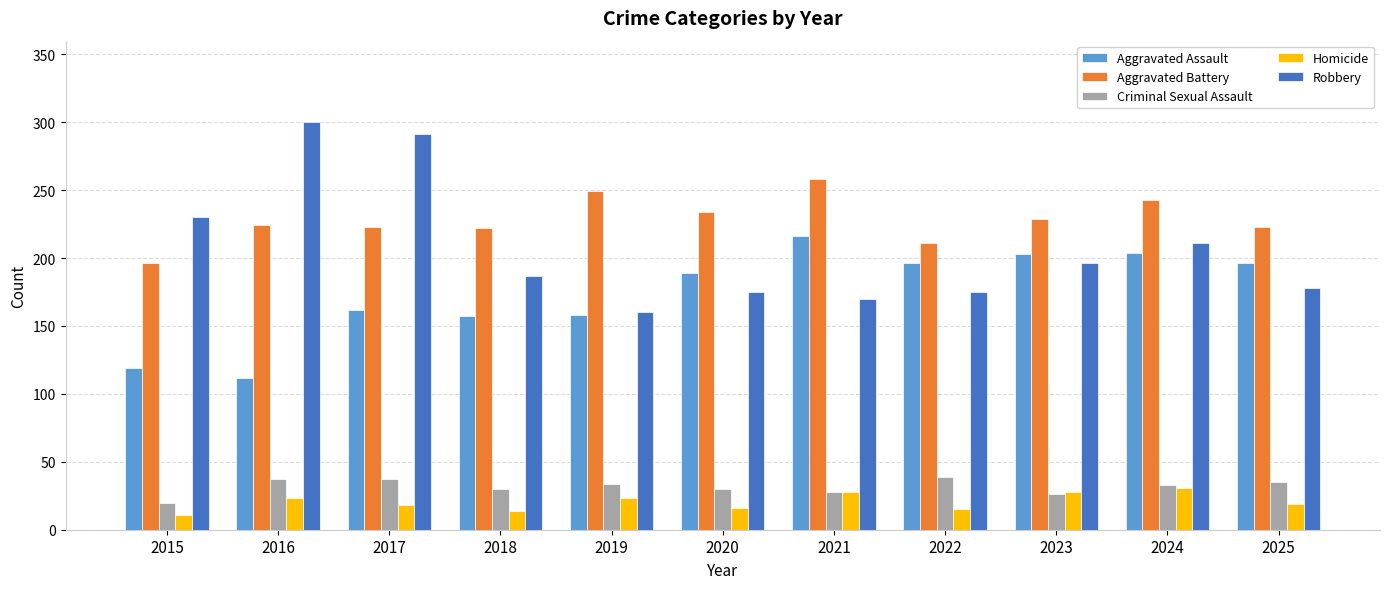

The value of Homicide at 2018 is 14. True or false?

True